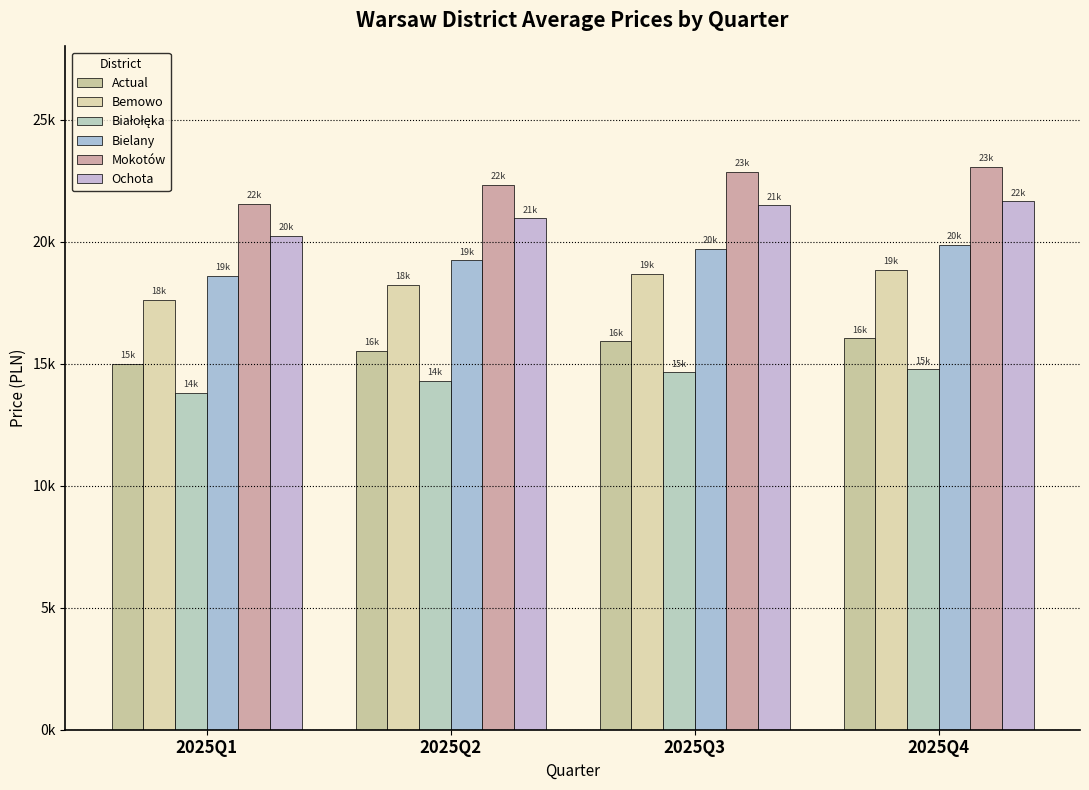

Reading right to left, transcribe all the data shown in this chart.

Actual: 16040.1	15909.7	15525.0	14998.6
Bemowo: 18834.9	18681.9	18230.1	17612.1
Białołęka: 14768.9	14648.9	14294.6	13810.0
Bielany: 19878.6	19717.0	19240.3	18588.0
Mokotów: 23059.4	22872.0	22319.0	21562.3
Ochota: 21658.2	21482.2	20962.8	20252.1